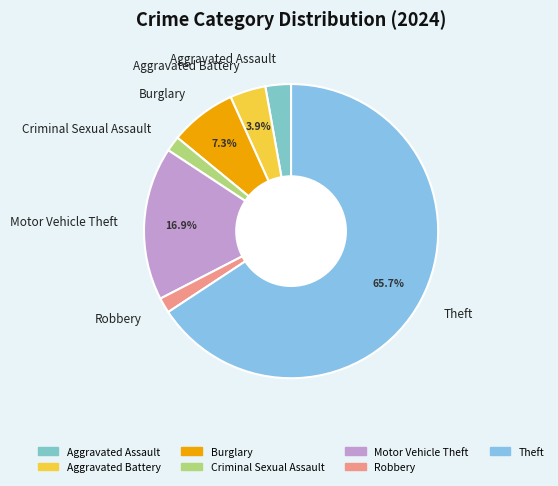

To the nearest percent, what portion does Theft represent?

66%